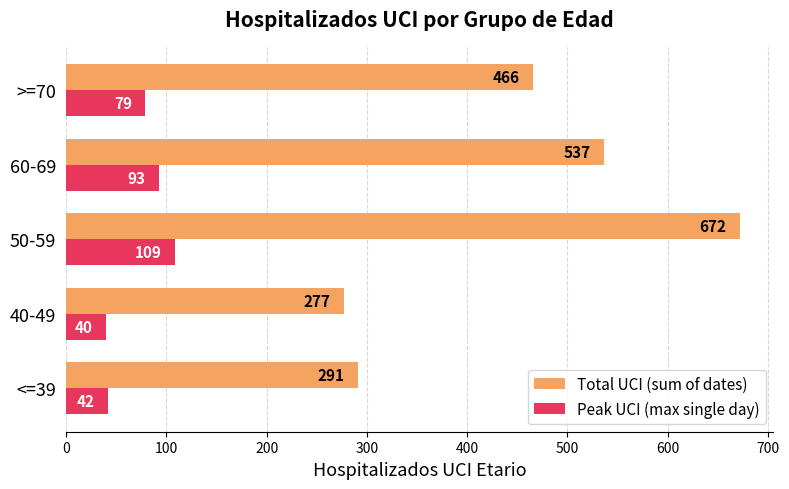

What is the difference between the highest and lowest values at 60-69?

444